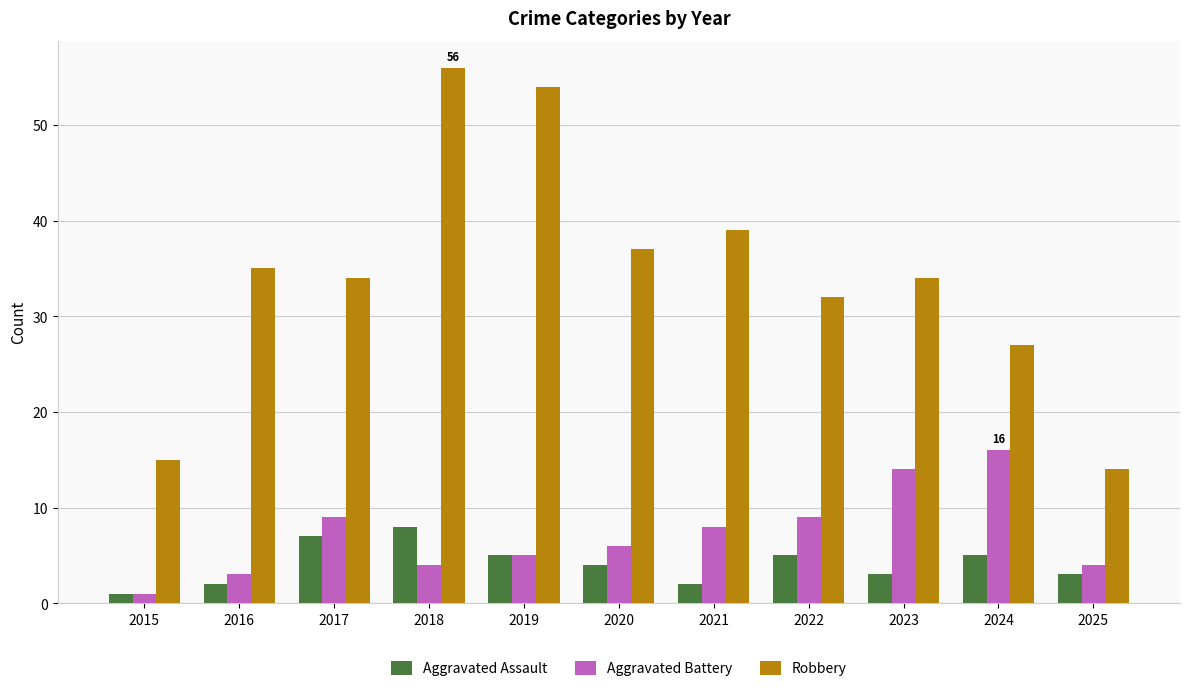

What is the sum of all Aggravated Assault values?

45